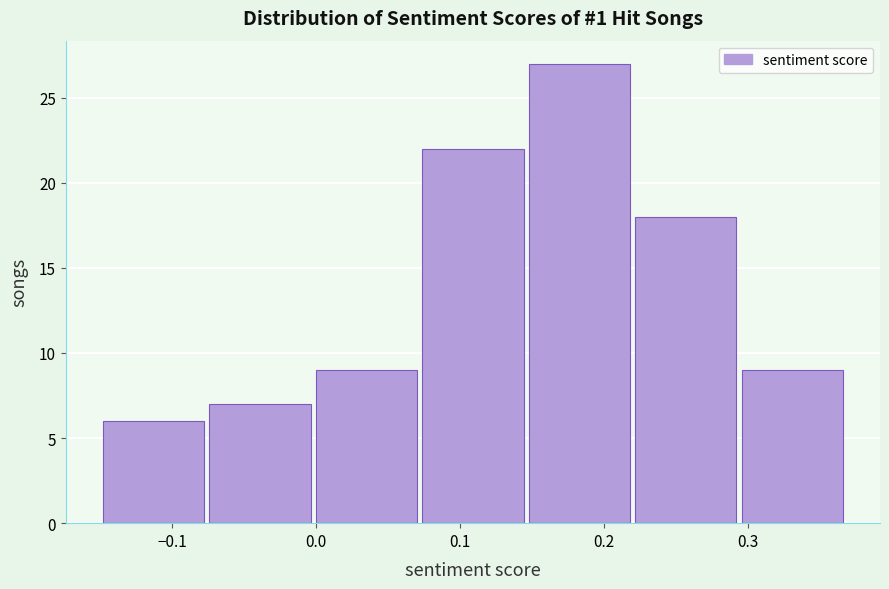

Reading left to right, list every bar in this chart as the range it spans on the x-axis followed by its height. Neither the bar edges nor the heights are printed on the chart, so give them approximately, as read against the axes.

-0.148 to -0.074: 6
-0.074 to 0.000: 7
0.000 to 0.074: 9
0.074 to 0.148: 22
0.148 to 0.222: 27
0.222 to 0.296: 18
0.296 to 0.370: 9